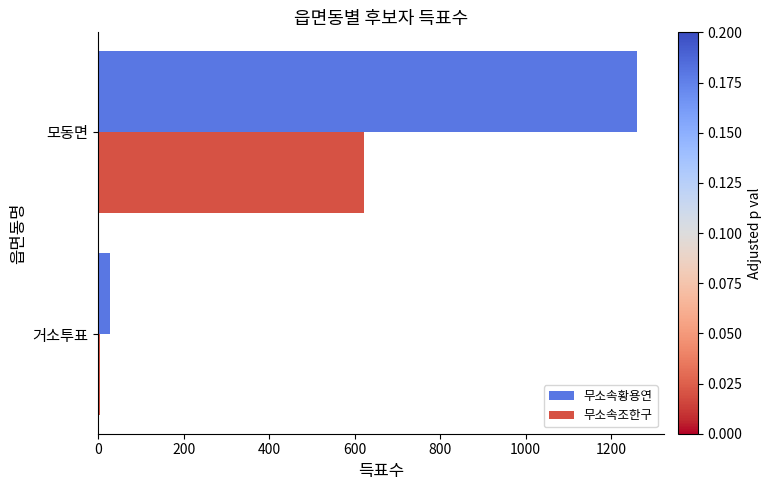

Is the value of 무소속조한구 at 모동면 greater than the value of 무소속황용연 at 거소투표?

Yes